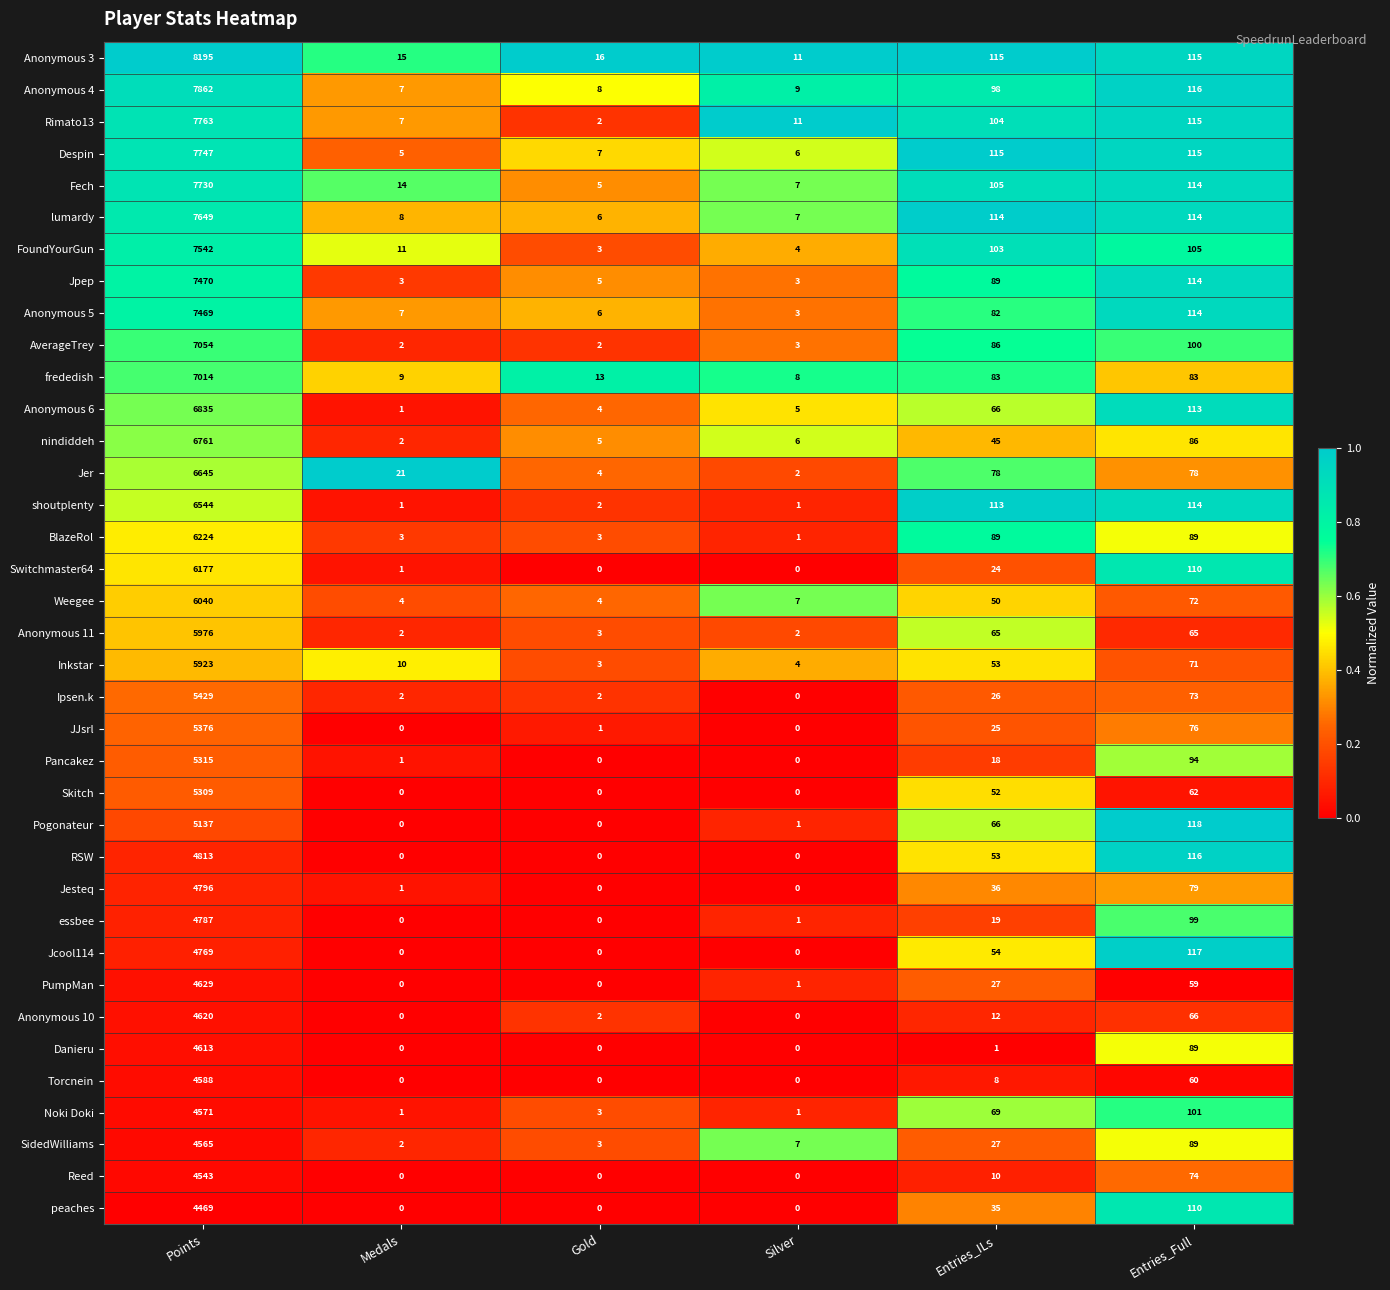

What is the average value of the Weegee series?

1030